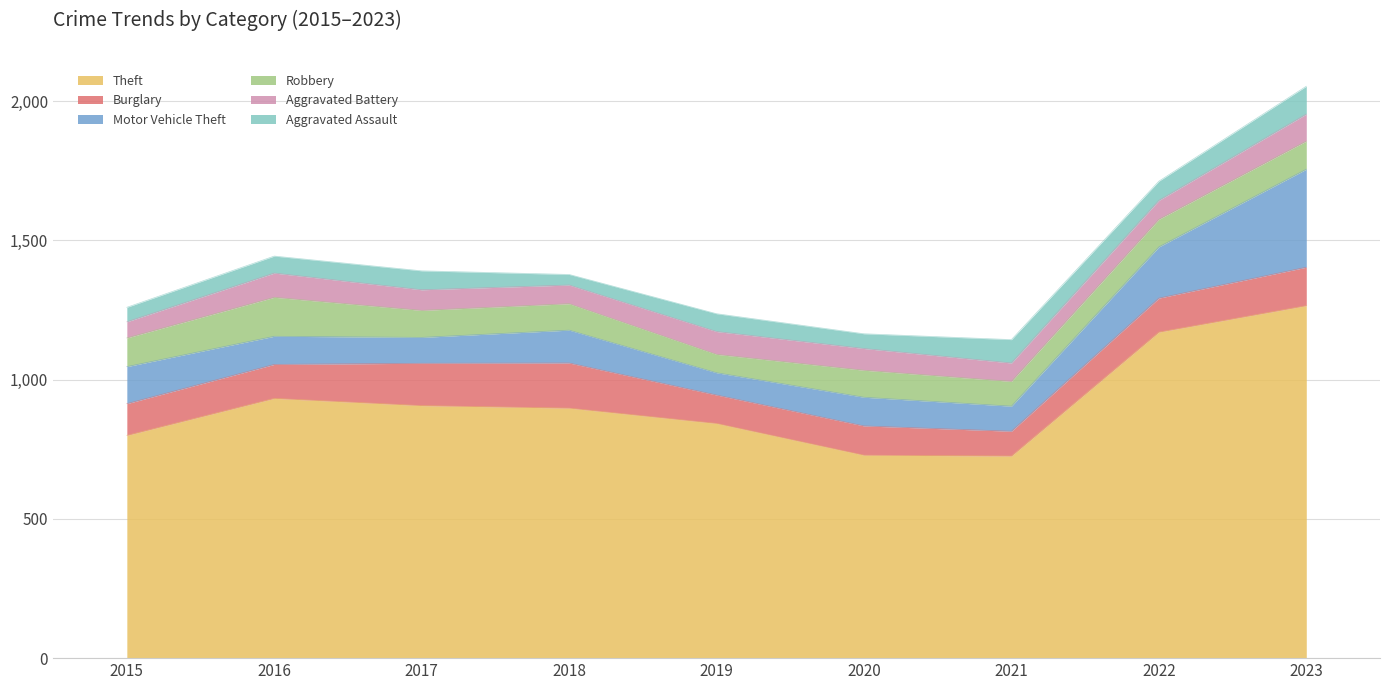

How many data points does each series have?

9